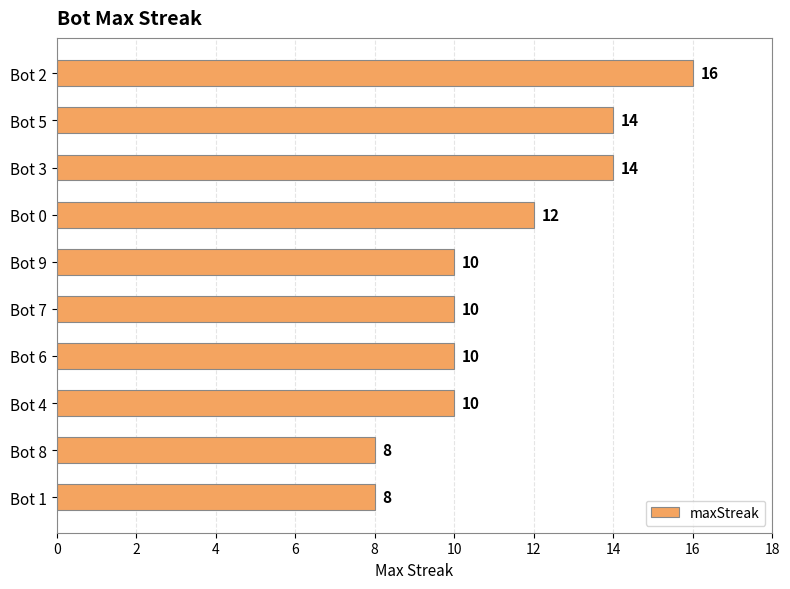

Count the number of data series in this chart.

1